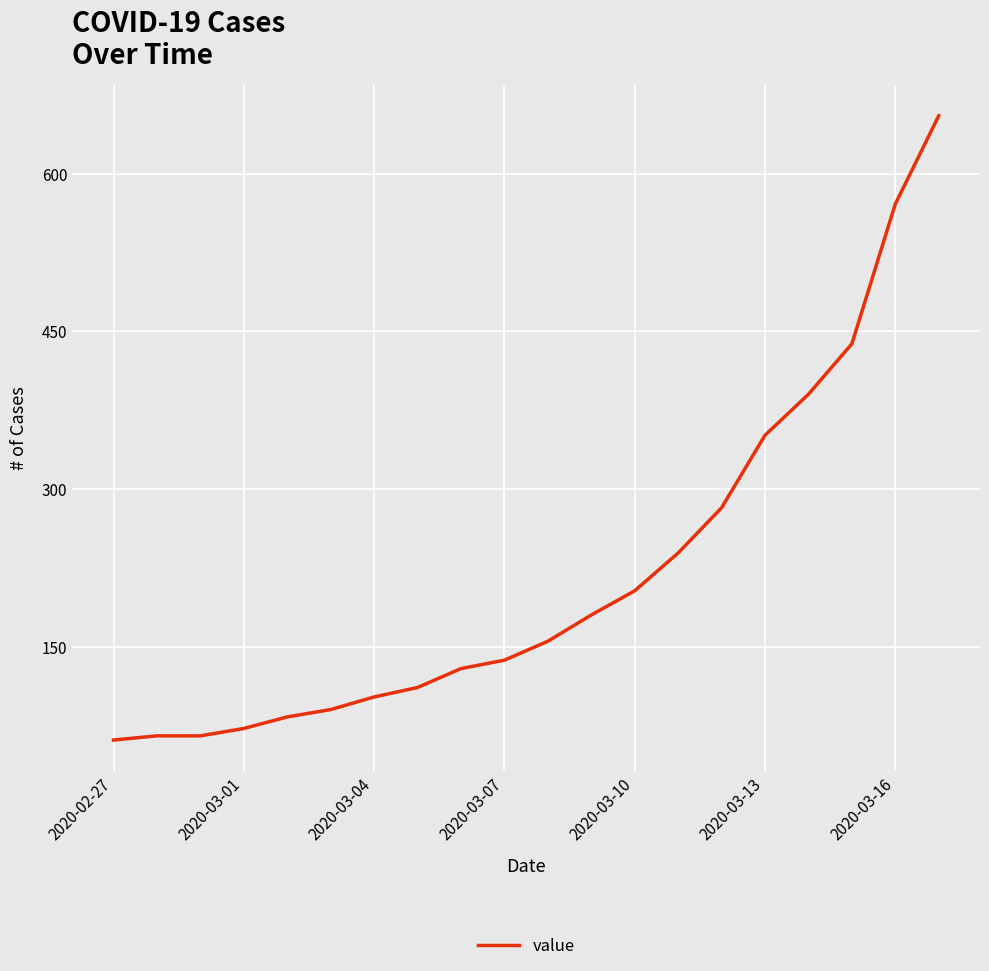

What is the maximum value shown in the chart?

655